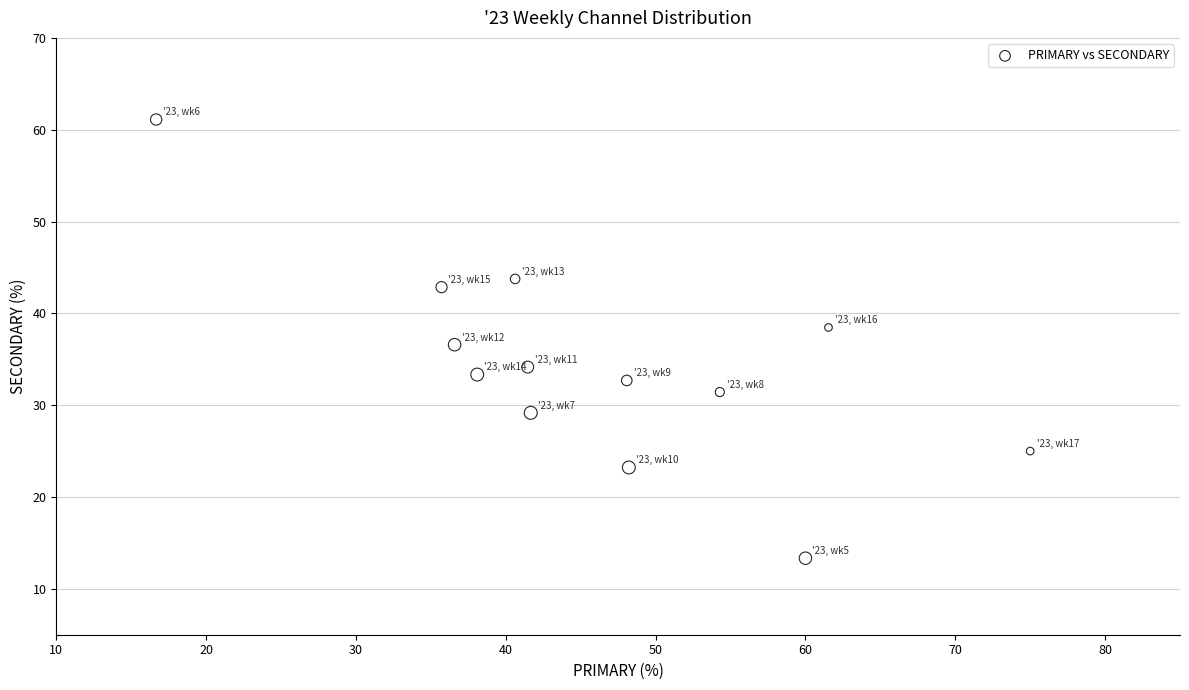

What is the range of Y values (max minus min)?

47.8